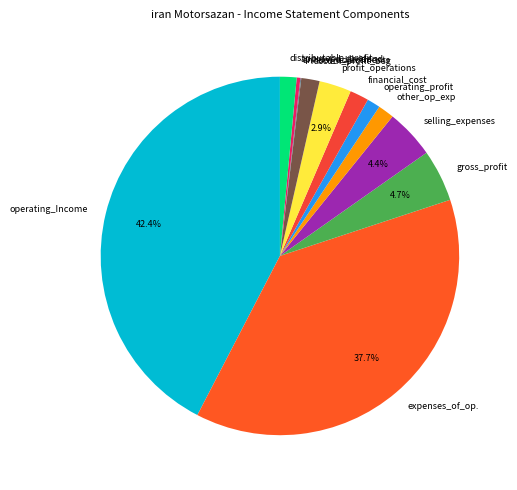

Which has a higher value, operating_profit or financial_cost?

financial_cost